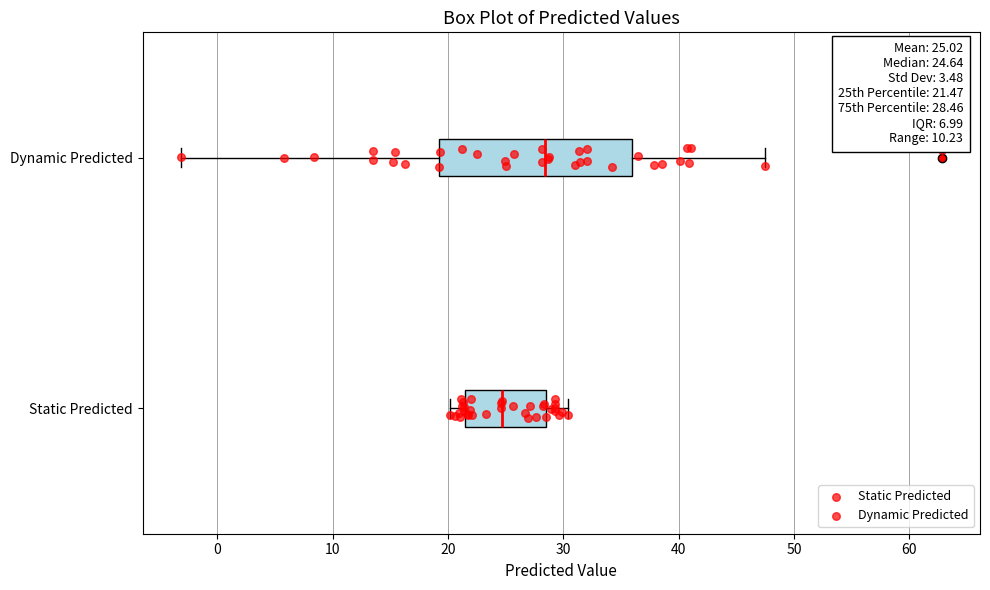

Which box is the widest, from its left edge to its right edge?

Dynamic Predicted